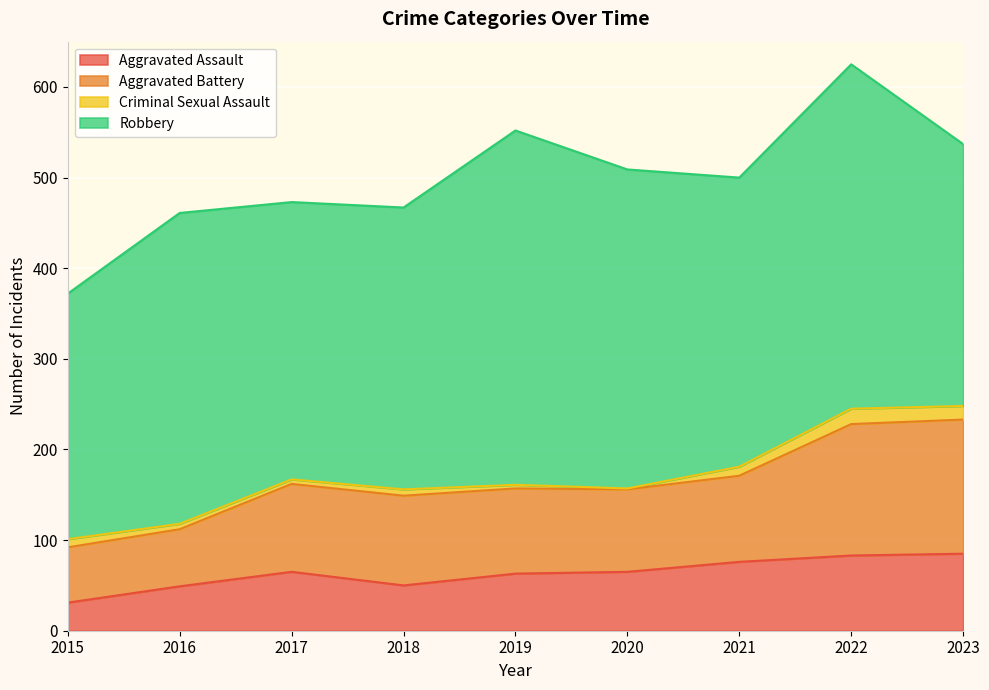

What is the total value across all series at 2023?

537